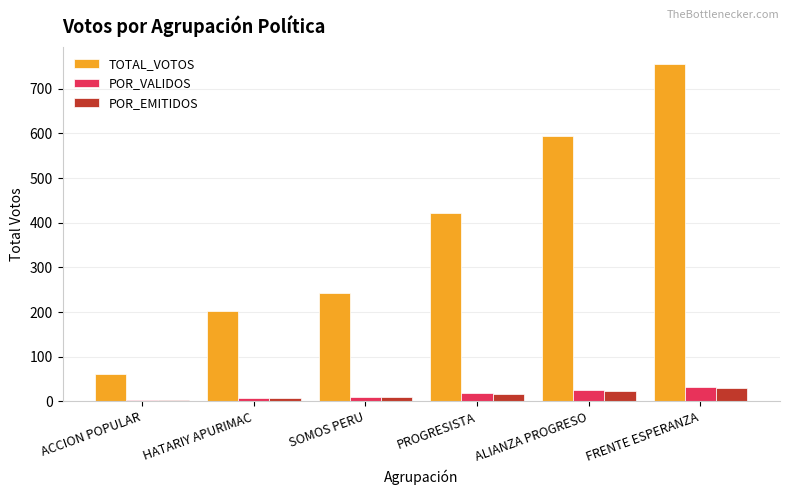

What is the difference between the POR_EMITIDOS values at ALIANZA PROGRESO and FRENTE ESPERANZA?

6.3